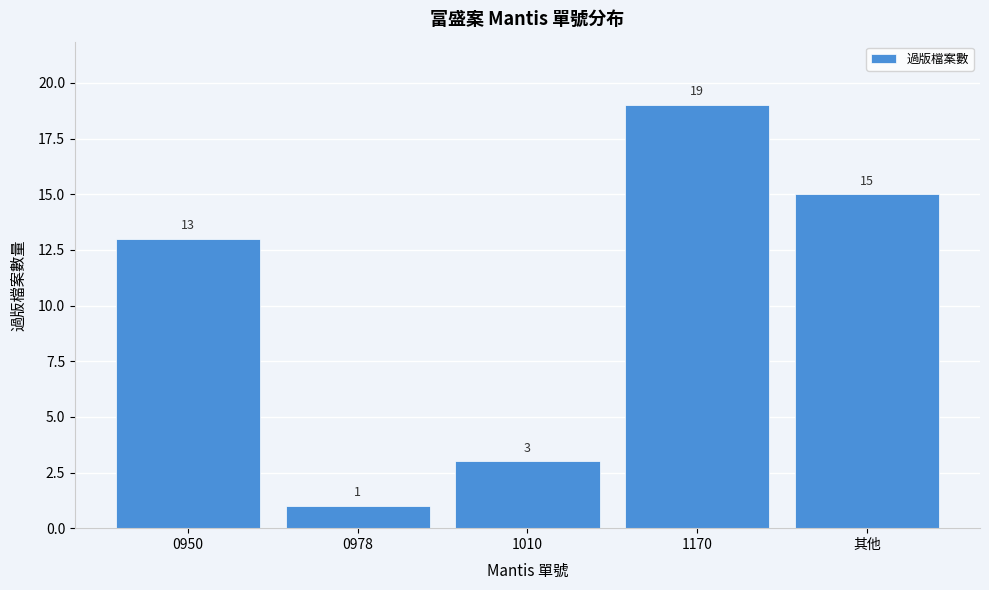

Reading left to right, list all the values displayed in this chart.

0950=13	0978=1	1010=3	1170=19	其他=15